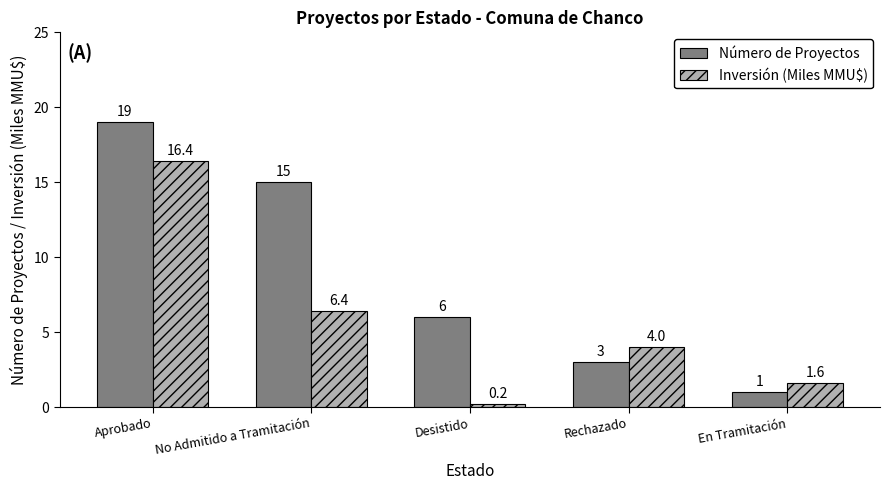

What are all the series names shown in the legend?

Número de Proyectos, Inversión (Miles MMU$)